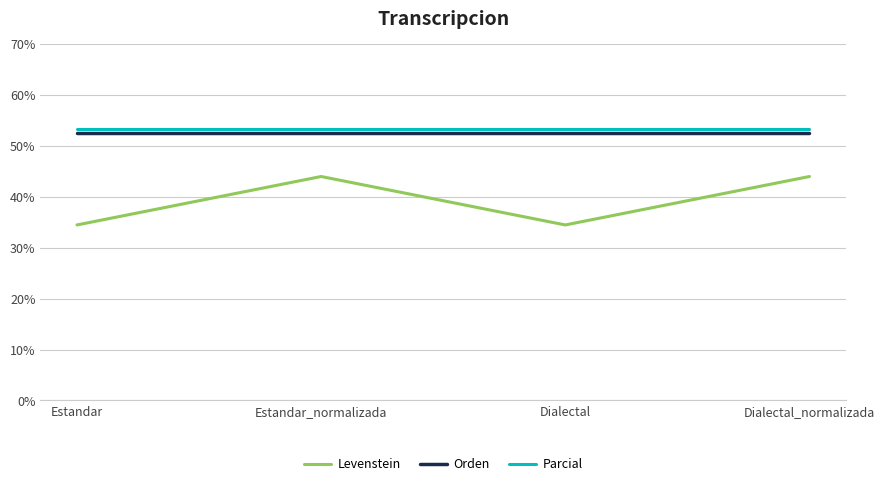

True or false: Orden and Levenstein cross at least once.

False